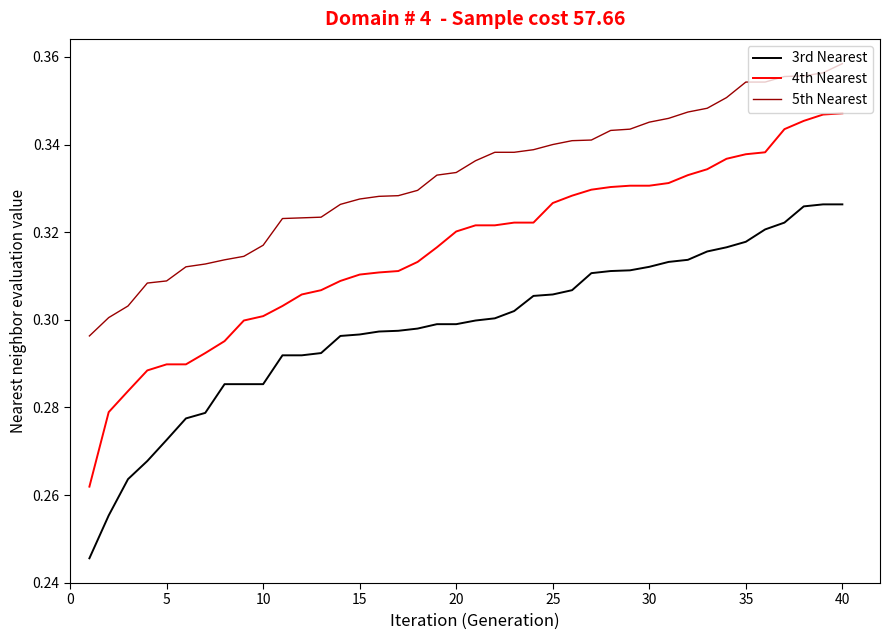

List the series in order of their peak value, lowest first.

3rd Nearest, 4th Nearest, 5th Nearest